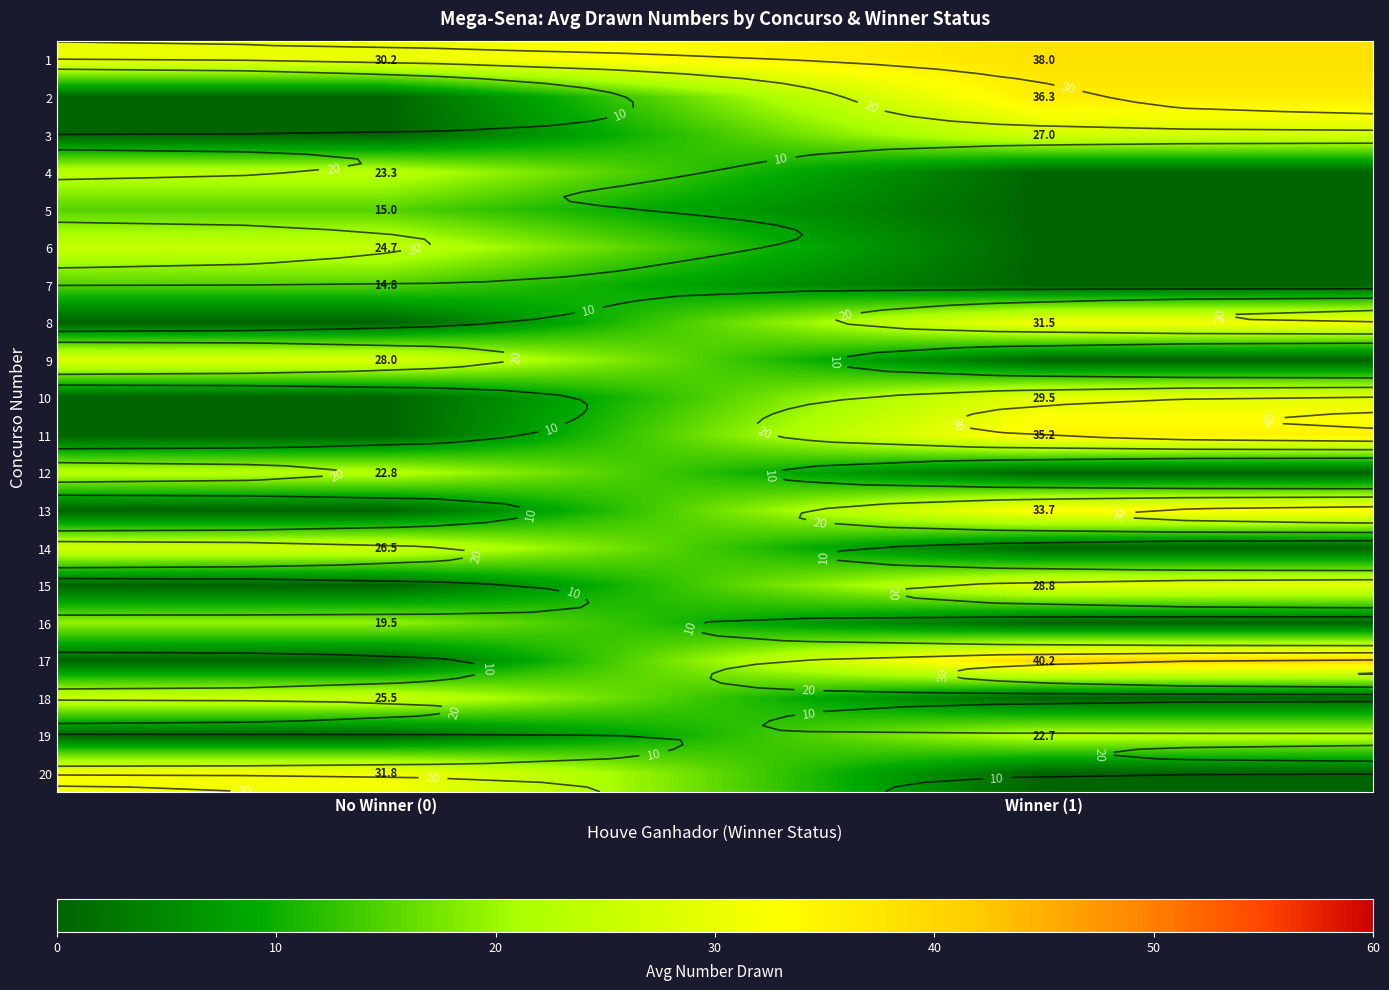

What is the average value of the 17 series?

20.1